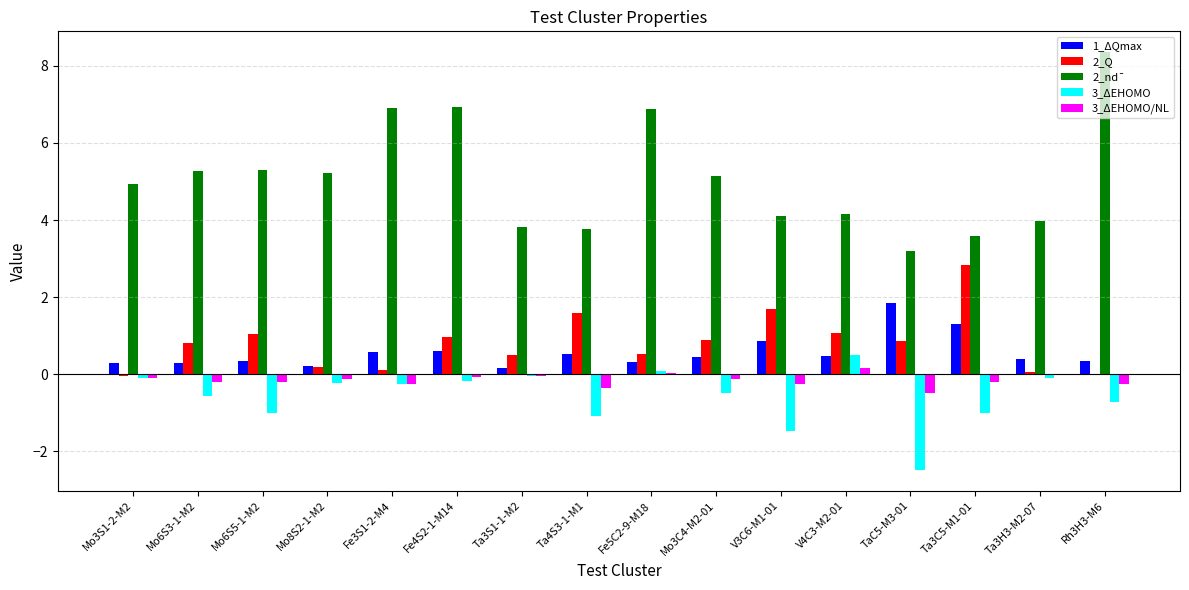

What is the maximum value for 3_ΔEHOMO?

0.5